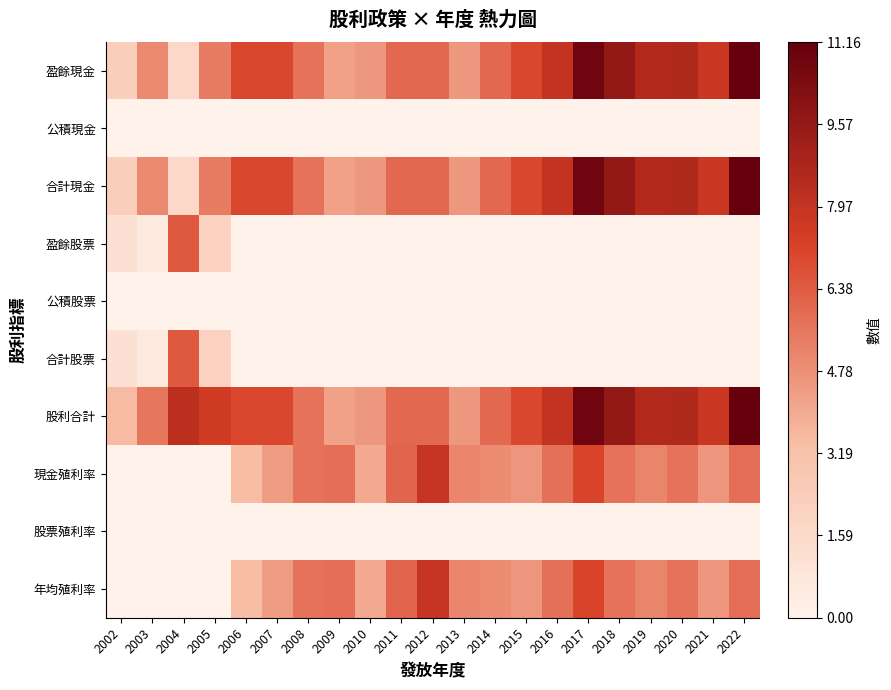

Between 2002 and 2007, which series saw the biggest shift?

盈餘現金